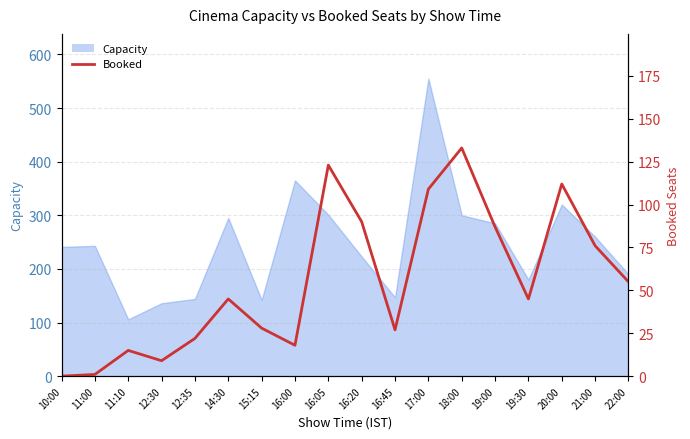

What is the difference between the second highest and minimum values?

123